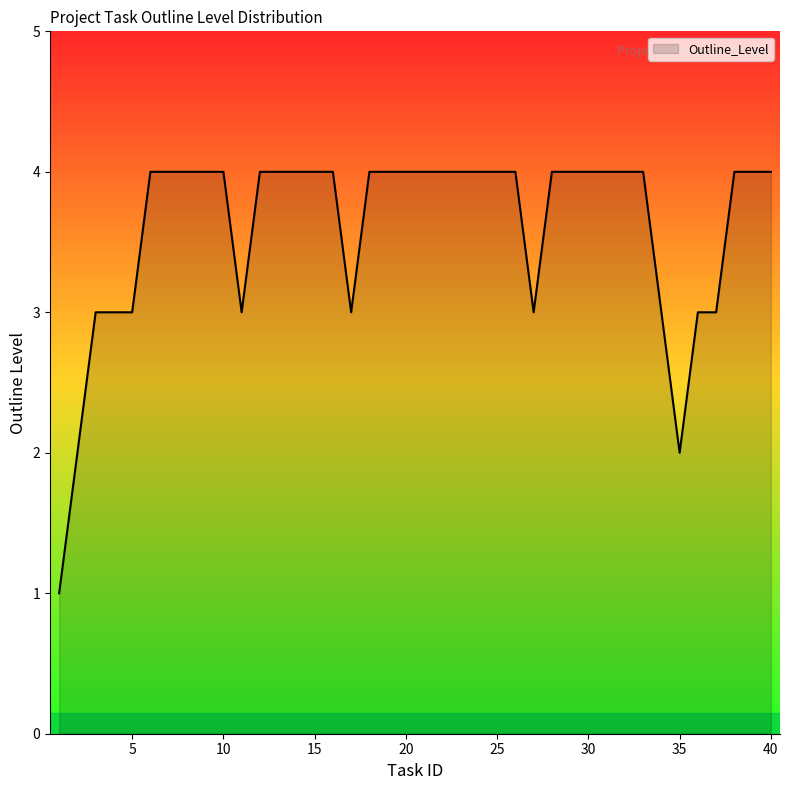

What is the minimum value shown in the chart?

1